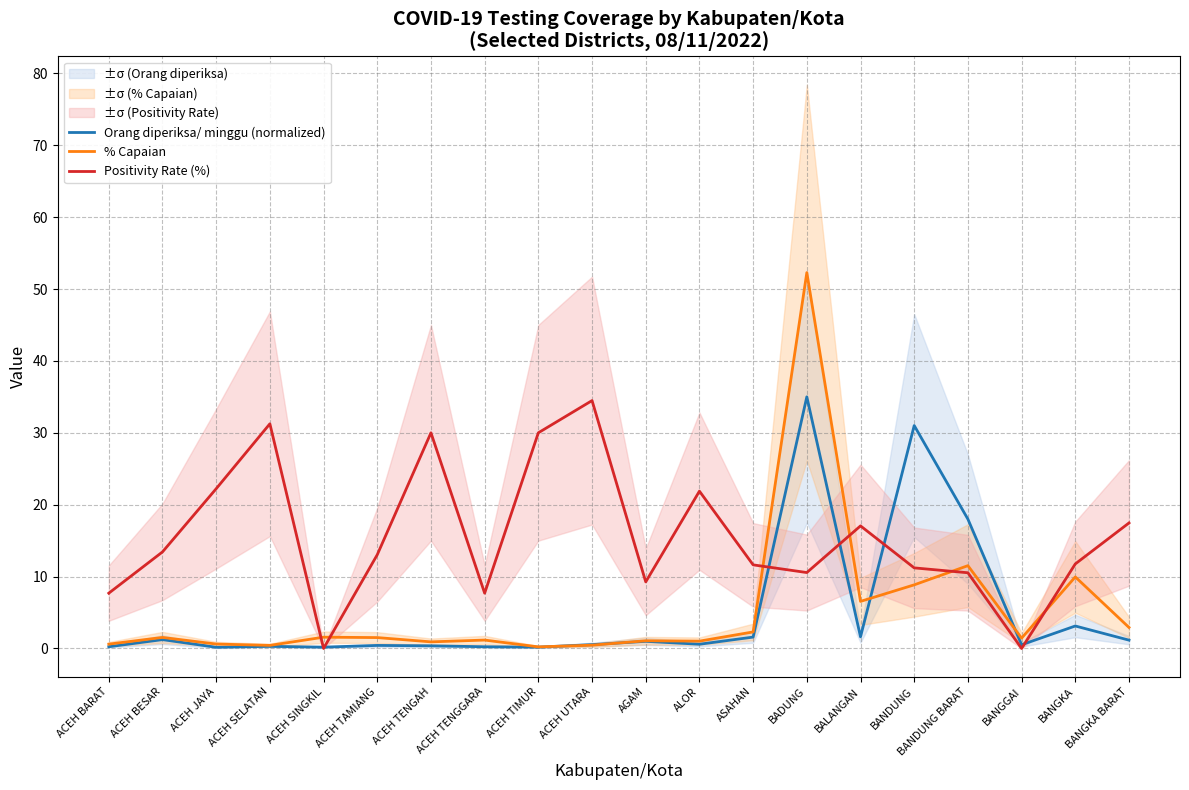

List the labels in order of % Capaian value, largest first.

BADUNG, BANDUNG BARAT, BANGKA, BANDUNG, BALANGAN, BANGKA BARAT, ASAHAN, ACEH SINGKIL, ACEH BESAR, ACEH TAMIANG, BANGGAI, ACEH TENGGARA, AGAM, ALOR, ACEH TENGAH, ACEH JAYA, ACEH BARAT, ACEH UTARA, ACEH SELATAN, ACEH TIMUR